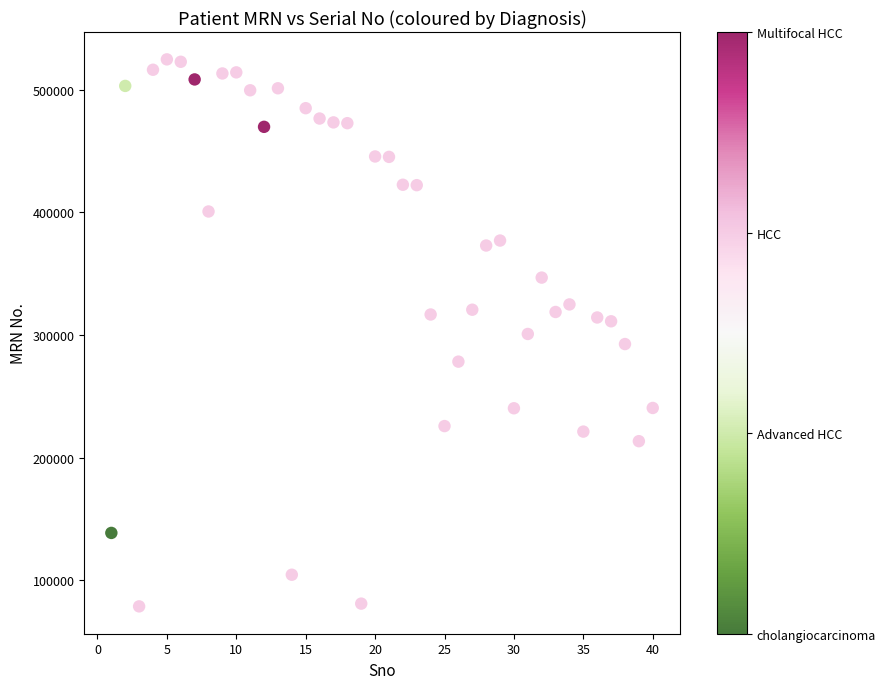

What is the range of Y values (max minus min)?

445804